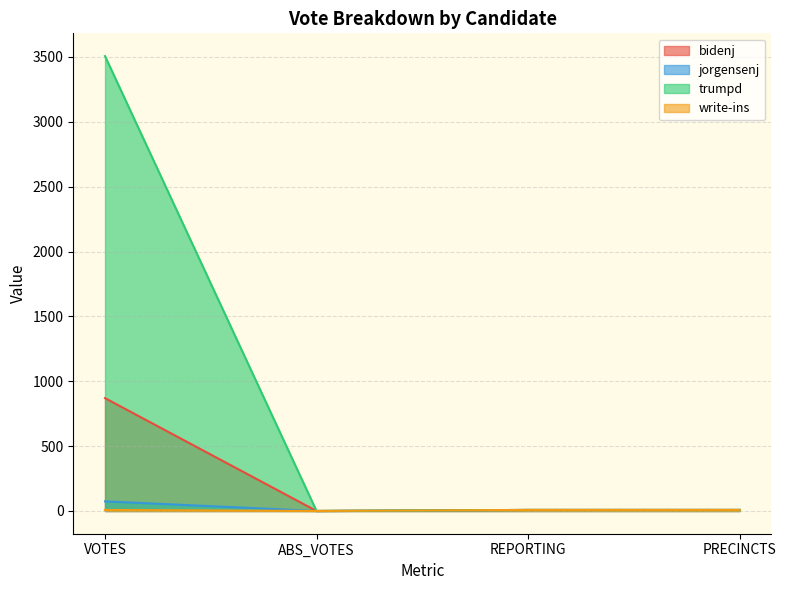

At which label does jorgensenj reach its peak?

VOTES